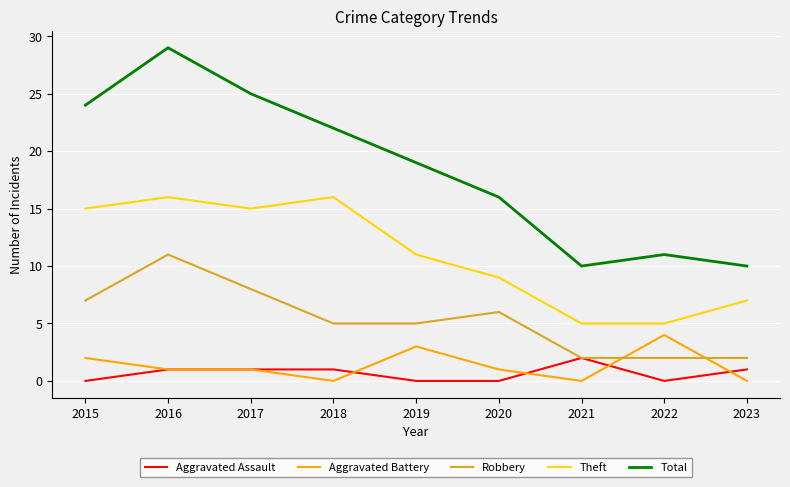

Which category has the highest value across all series?

2016